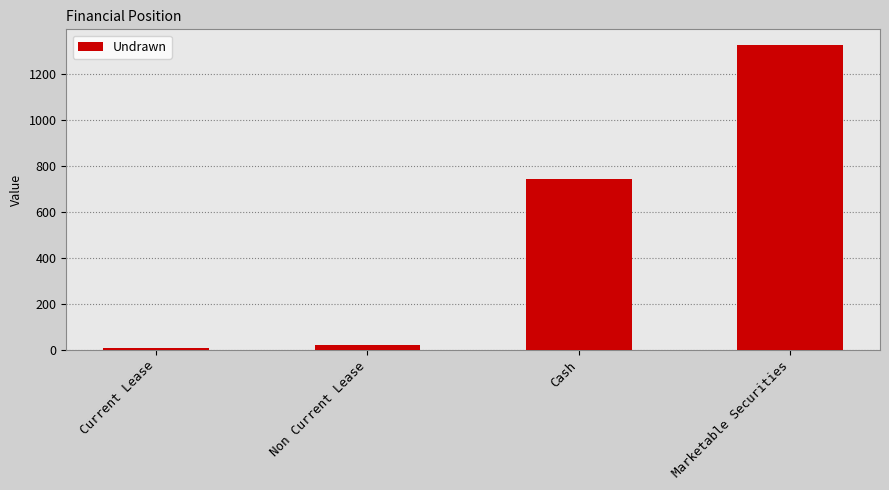

Which has a higher value, Non Current Lease or Current Lease?

Non Current Lease